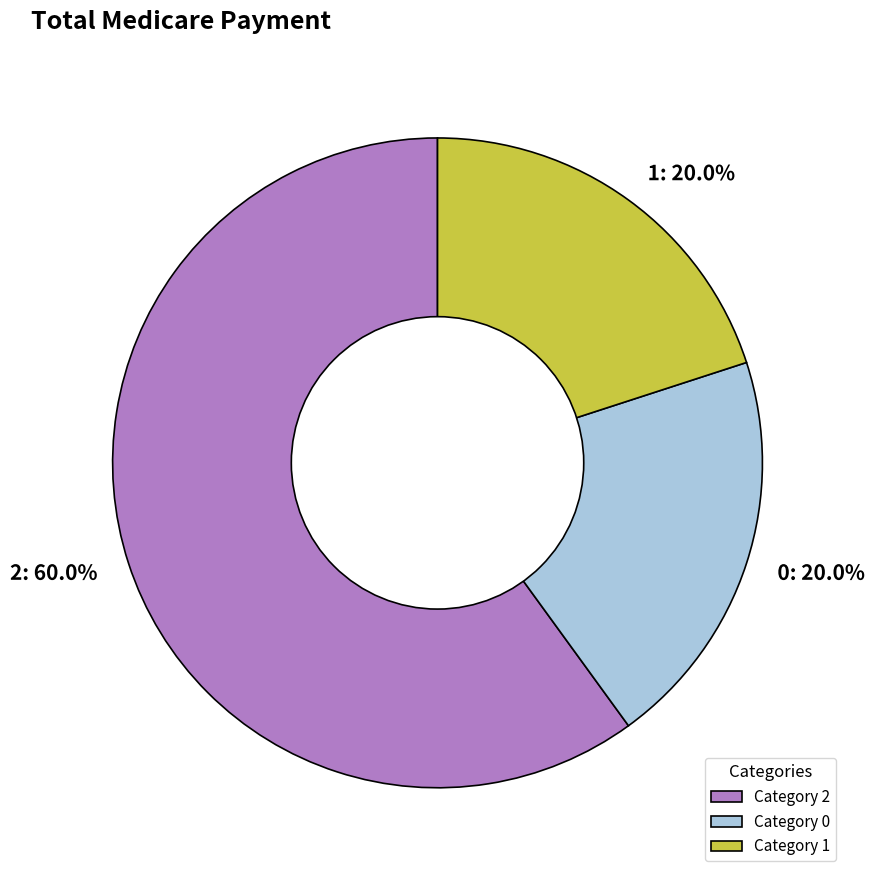

To the nearest percent, what is the difference between the 2 and 0 slice percentages?

40%